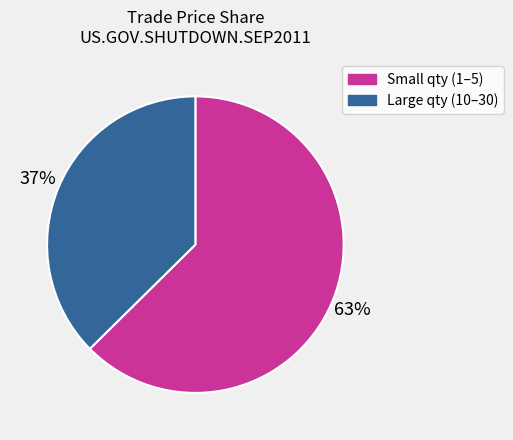

To the nearest percent, what is the average slice percentage?

50%